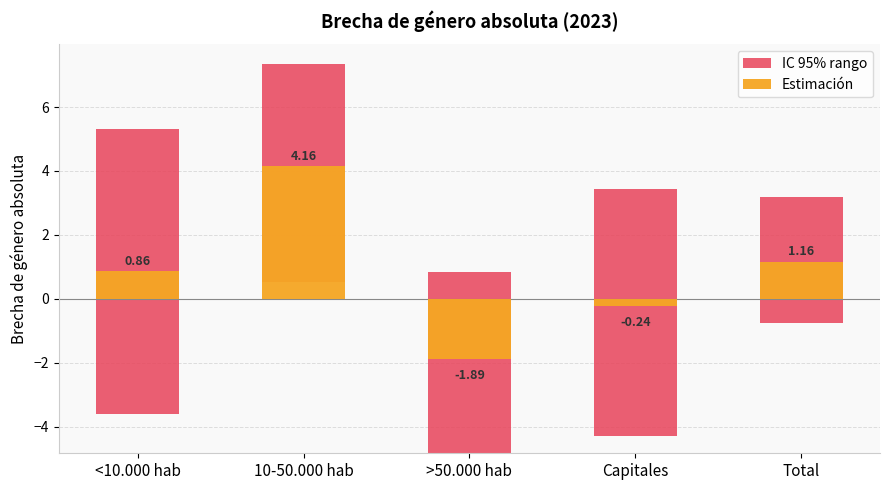

What are all the series names shown in the legend?

IC 95% rango, Estimación